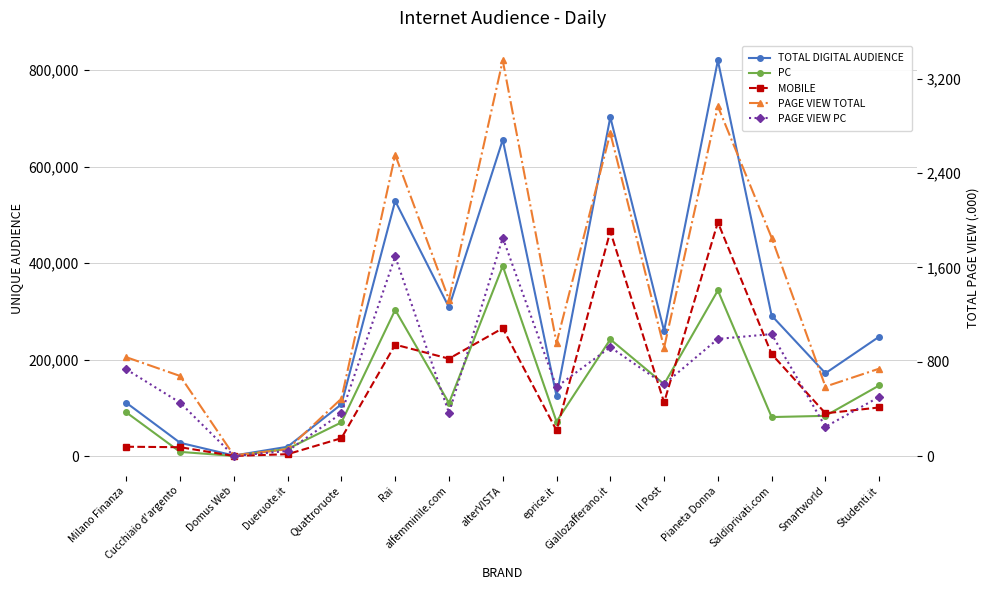

True or false: MOBILE has a value of 1432 at Domus Web.

False